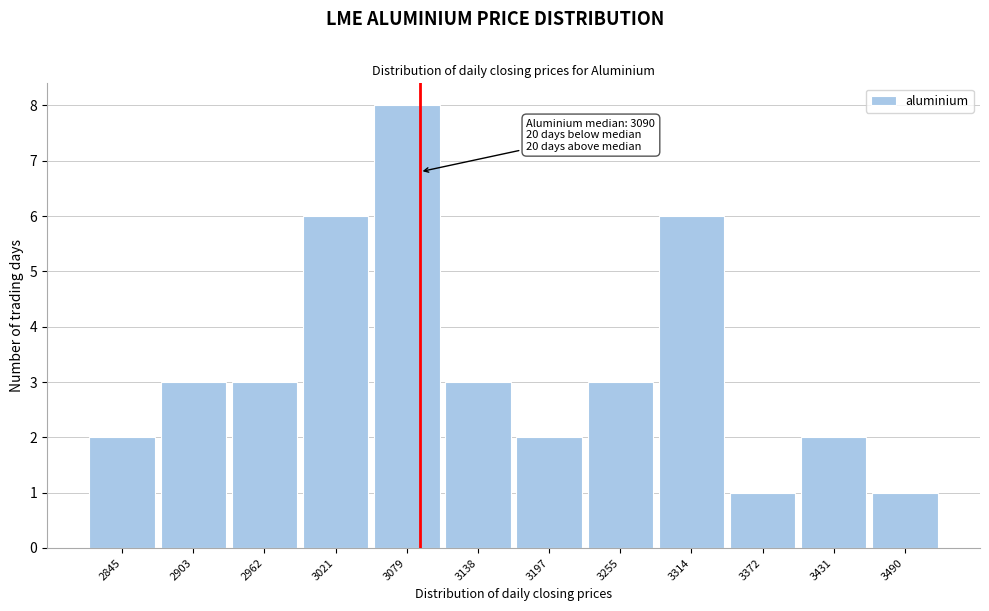

Over which range of the x-axis is the bar tallest?

3050 to 3110